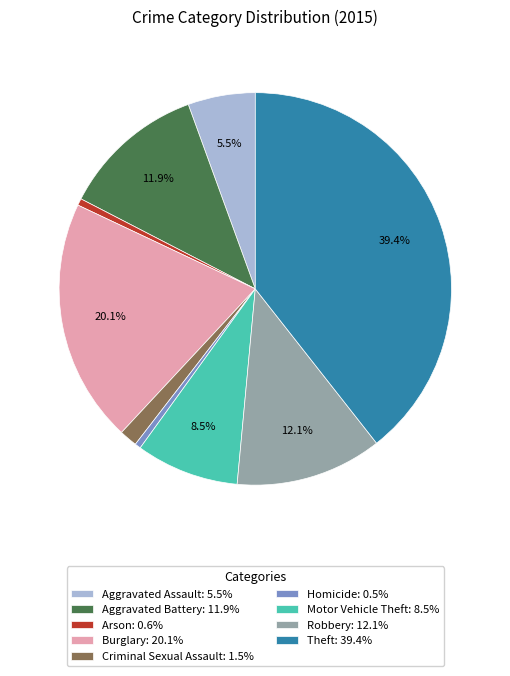

Count the number of slices in the pie.

9